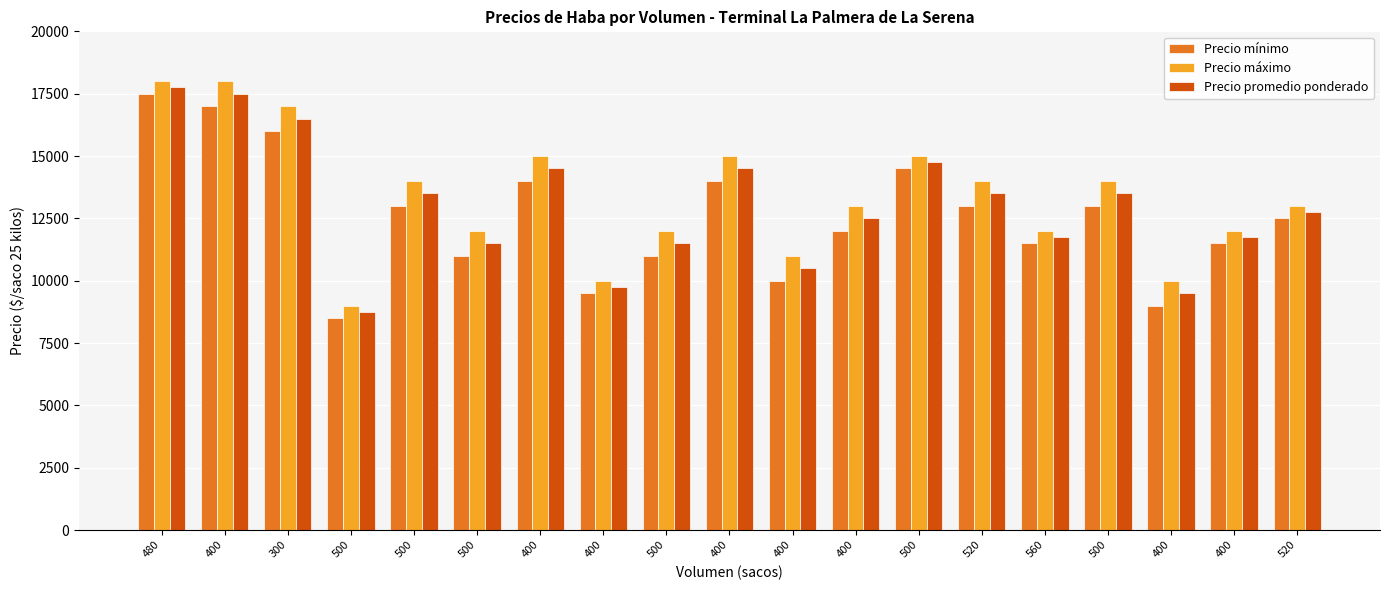

Are the bars horizontal?

No